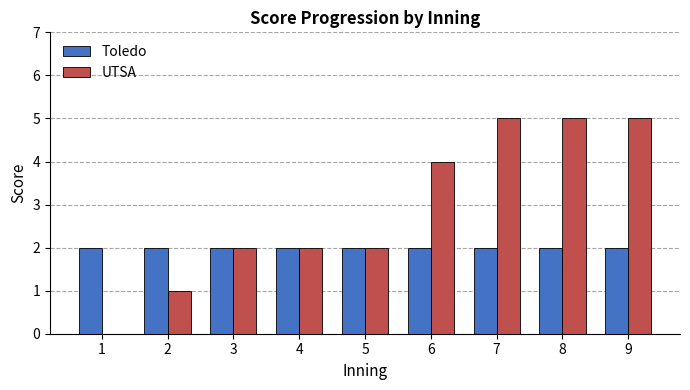

What is the spread (max minus min) of values at 7?

3